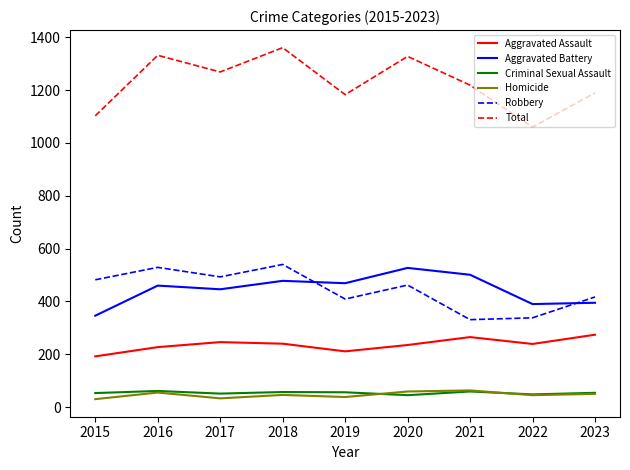

What value does the Aggravated Battery series have at 2023, to the nearest 5?

395